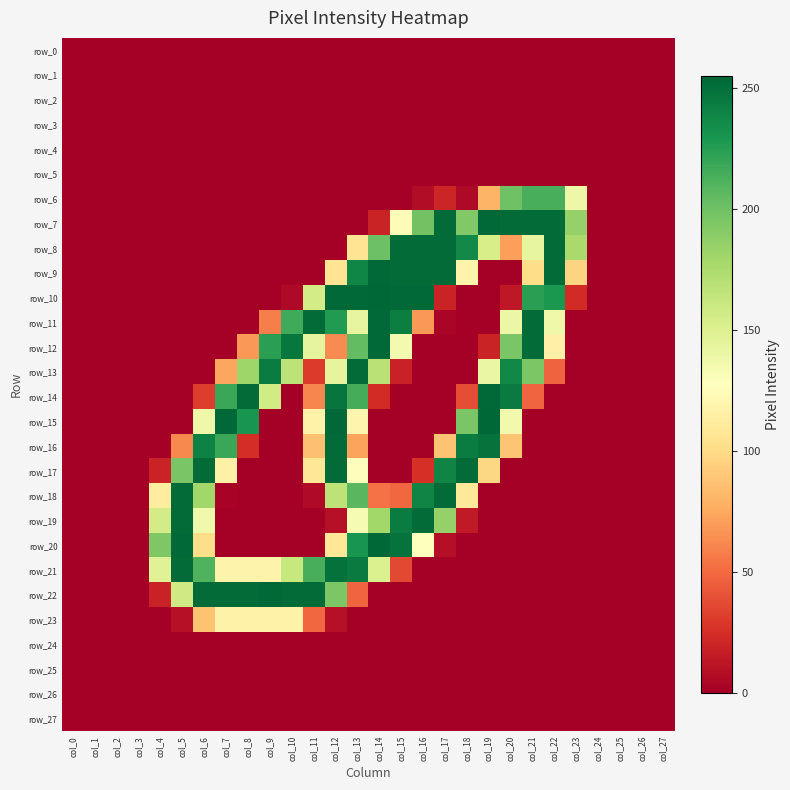

List the series in order of their peak value, lowest first.

row_0, row_1, row_2, row_3, row_4, row_5, row_24, row_25, row_26, row_27, row_23, row_6, row_8, row_13, row_16, row_17, row_18, row_19, row_21, row_7, row_9, row_11, row_12, row_14, row_22, row_10, row_15, row_20